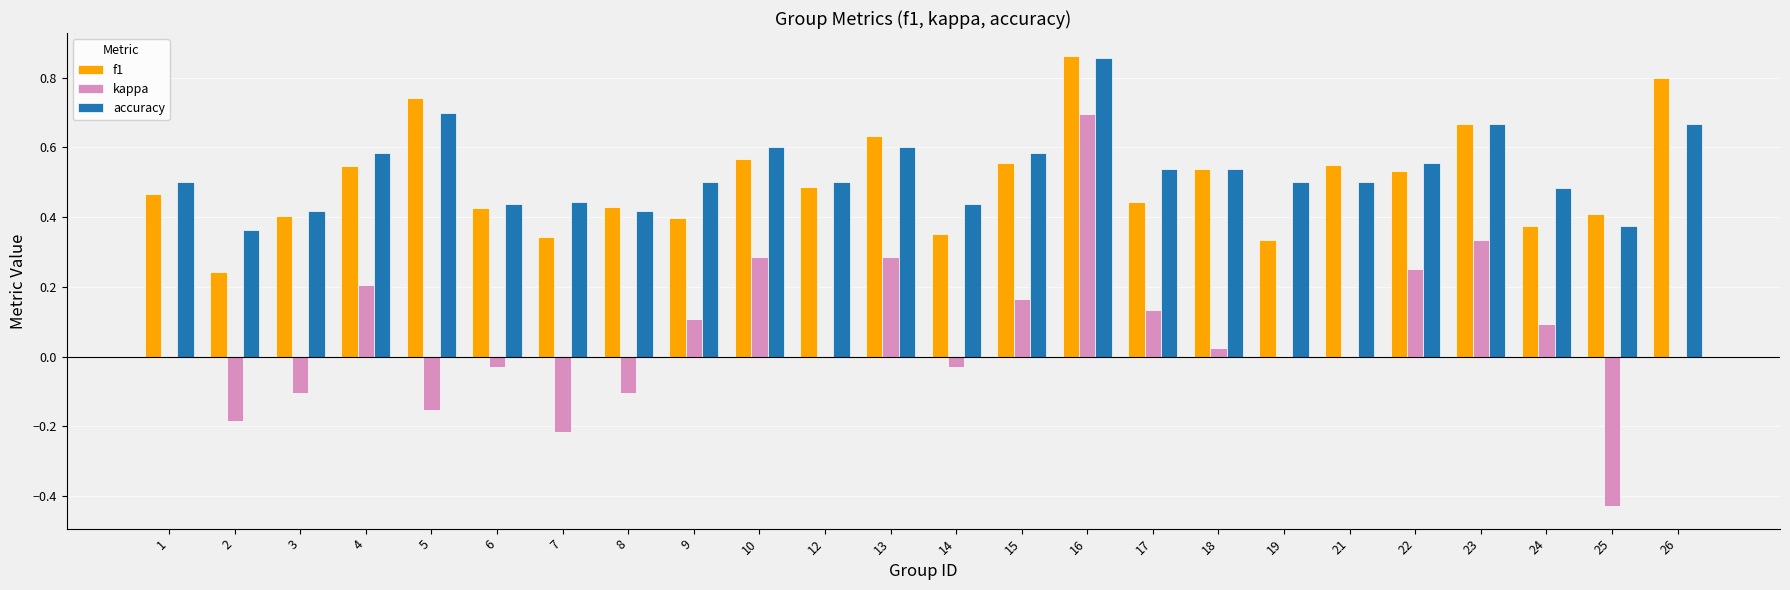

How many series are shown in this chart?

3